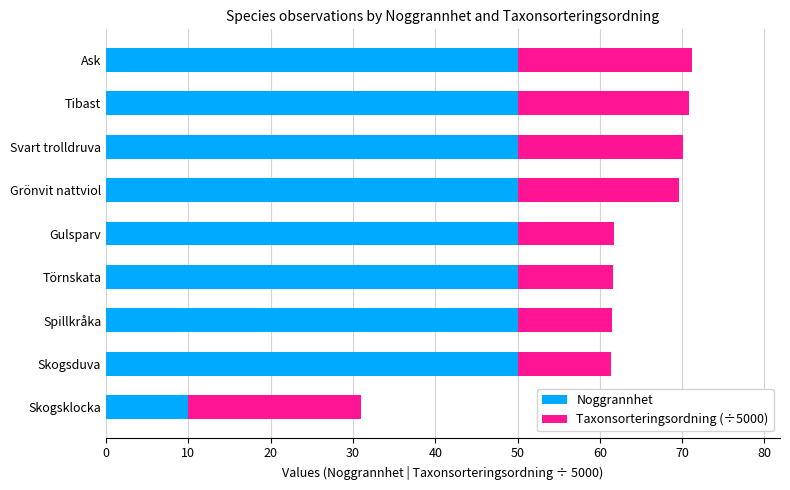

What is the approximate value of Noggrannhet at Gulsparv?

50.0